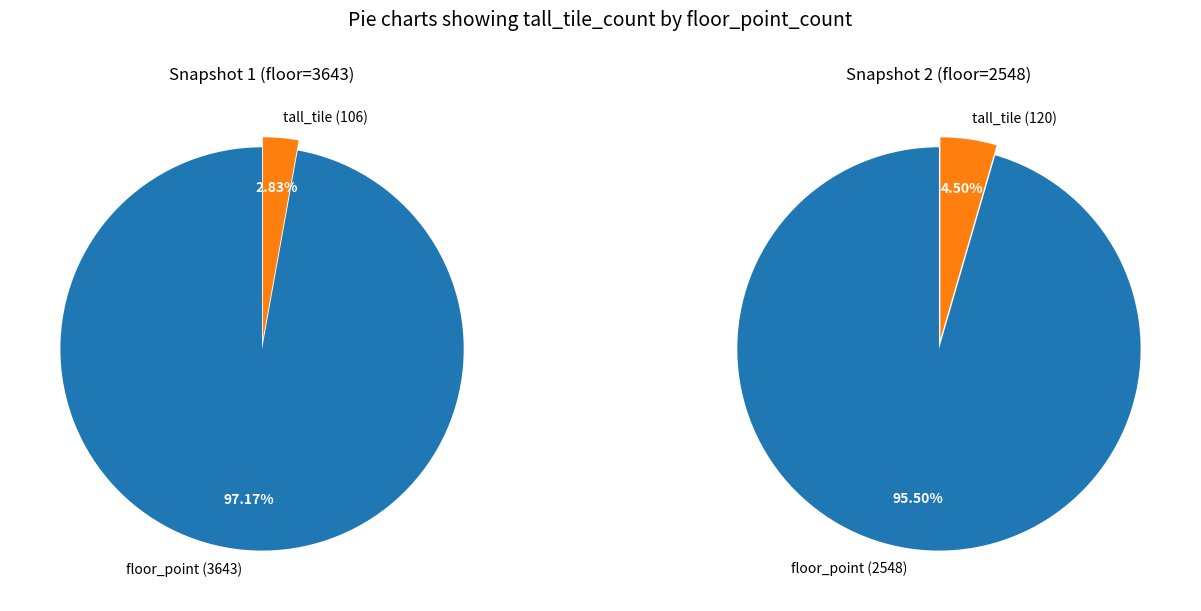

What is the ratio of the value at 2548 to the value at 3643?

1.1